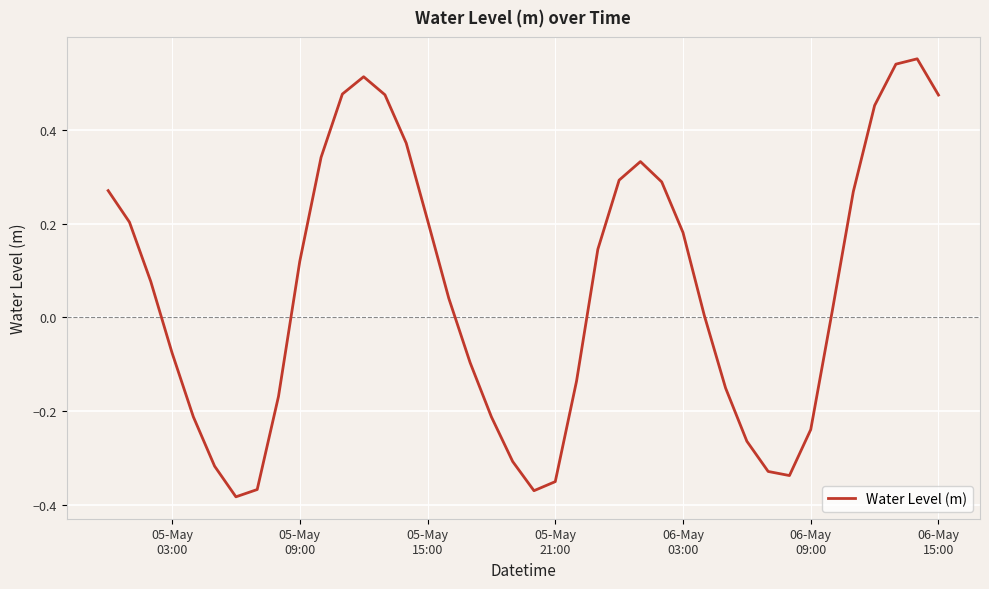

How many positive values are there?

23